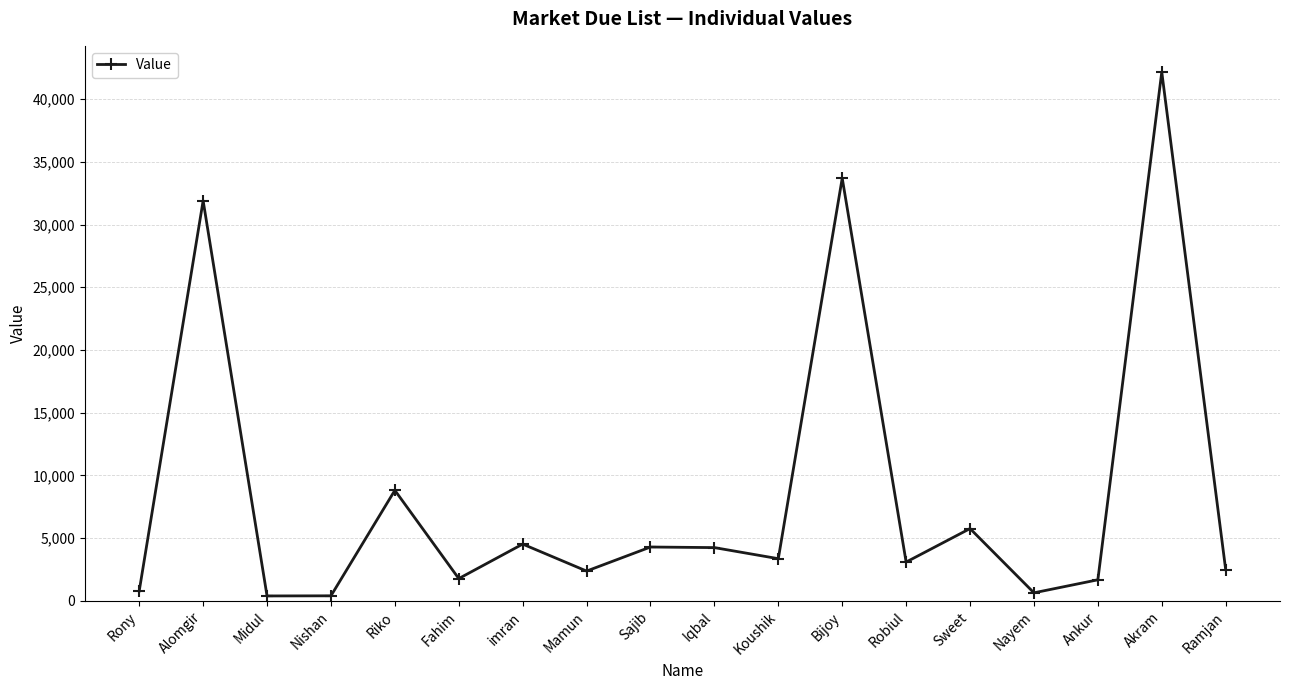

What is the label of the 11th point from the right?

Mamun